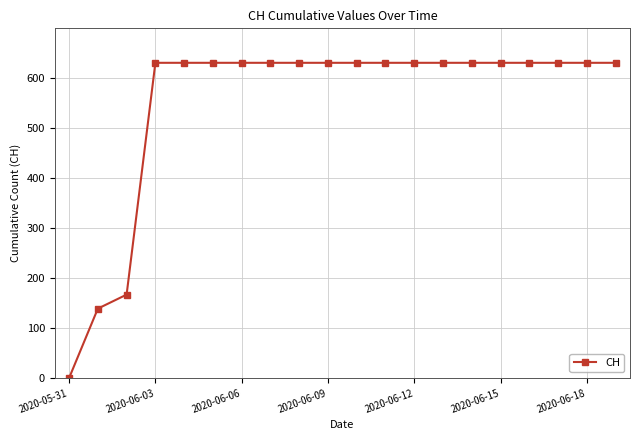

What is the value of the 5th point from the left?

631